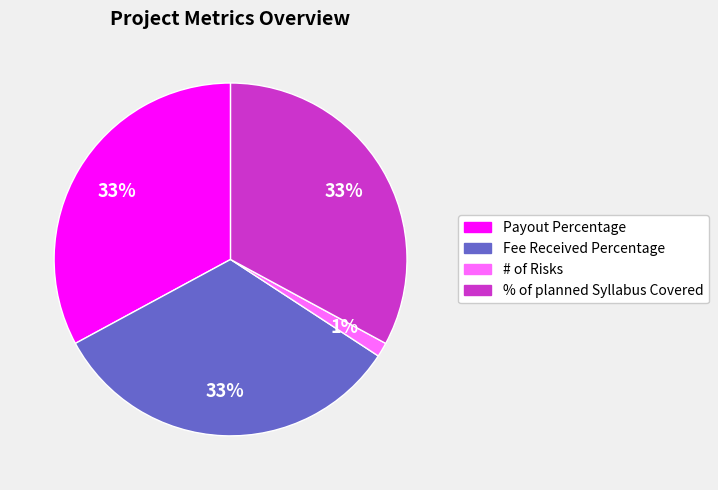

How many slices are in this pie chart?

4